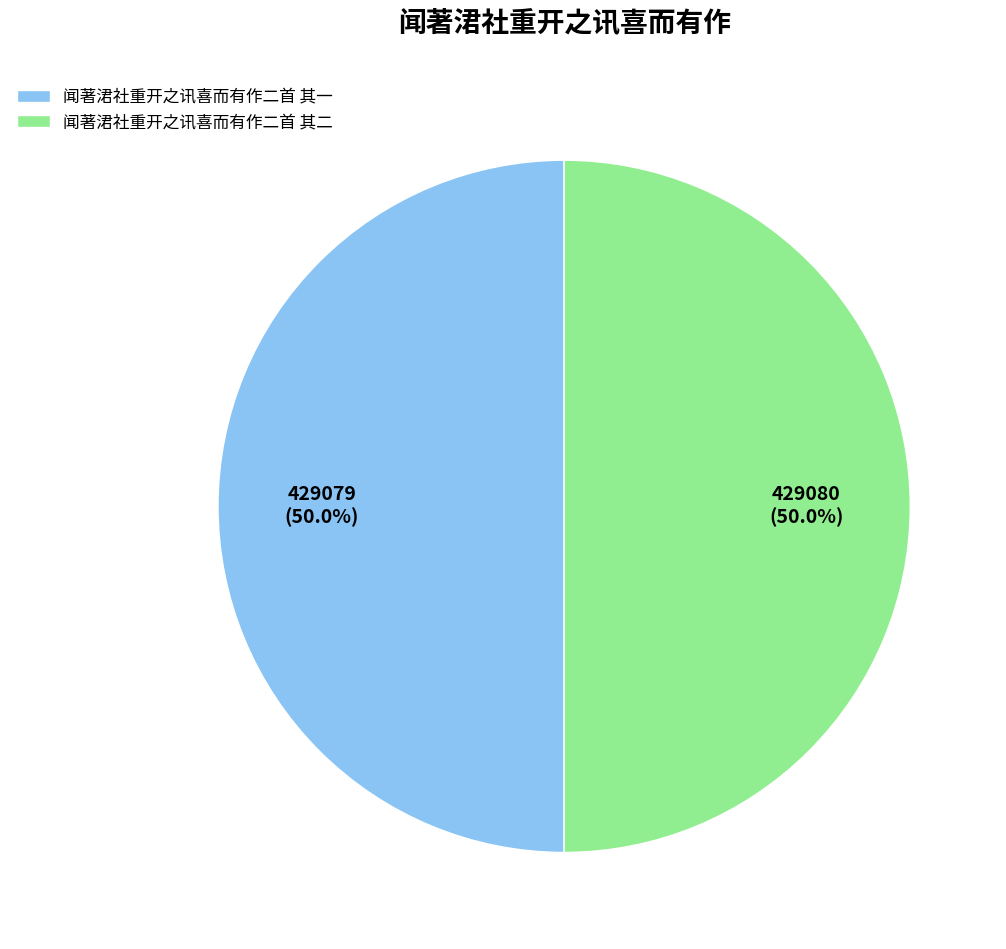

Is it true that 闻著涒社重开之讯喜而有作二首 其一 is 50% of the pie?

True